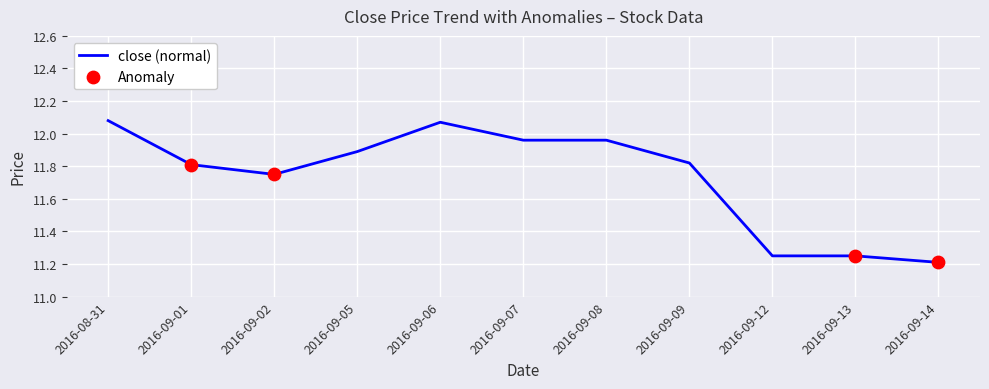

What is the ratio of the value at 2016-09-01 to the value at 2016-09-05?

1.0